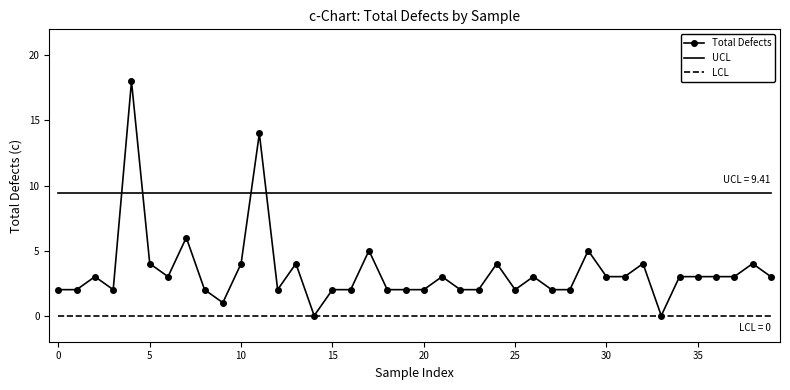

True or false: LCL and UCL cross at least once.

False